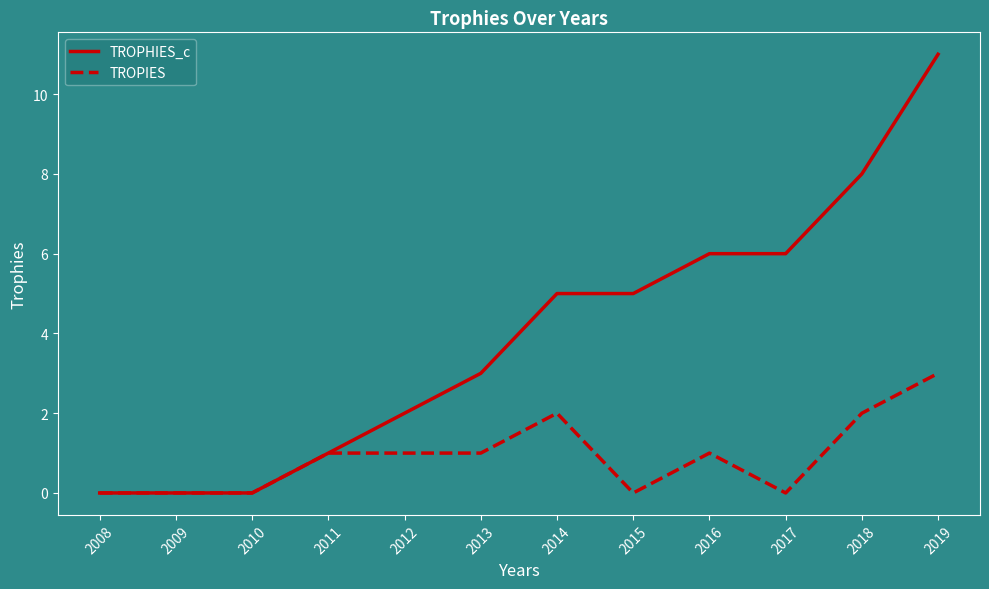

Which series has the widest spread of values?

TROPHIES_c